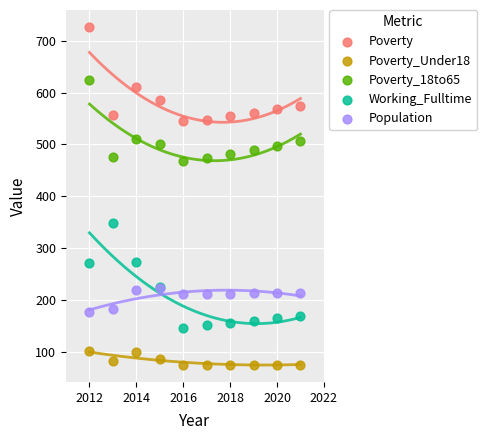

Across all series, what Y value is closest to 401?

349